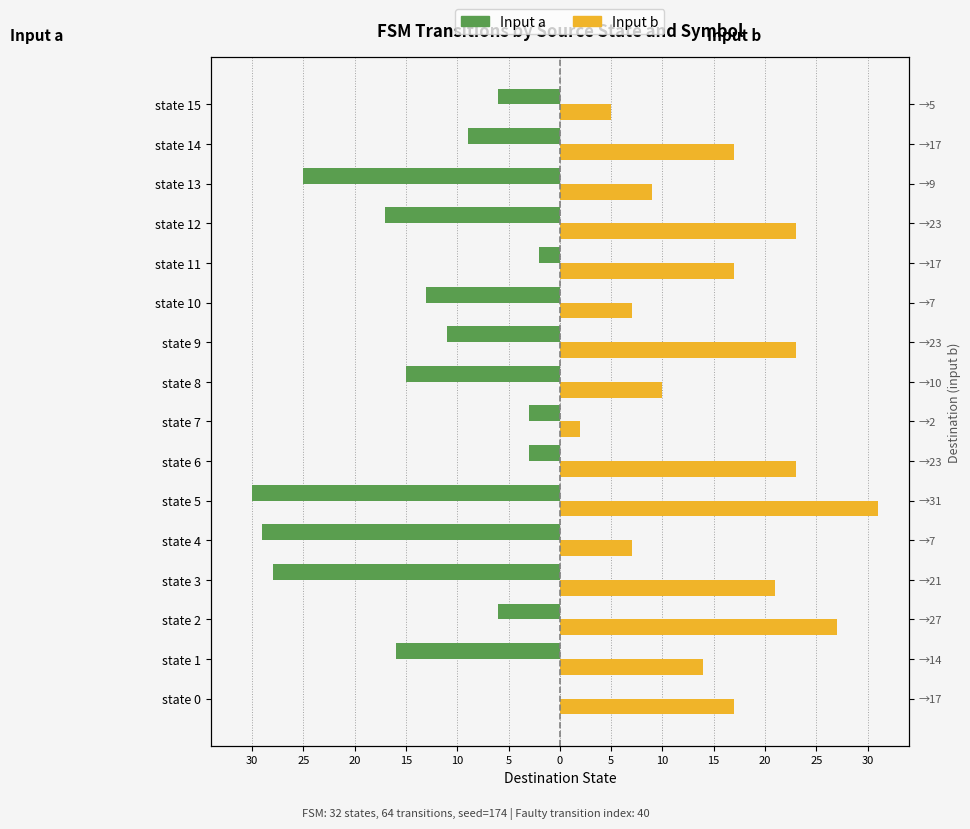

The Input a series shows -44 at state 5. True or false?

False